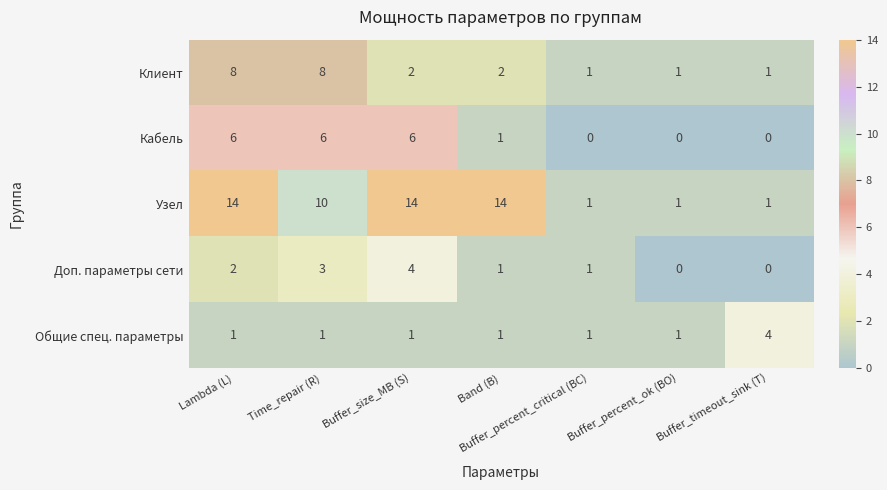

What is the maximum value shown in the chart?

14